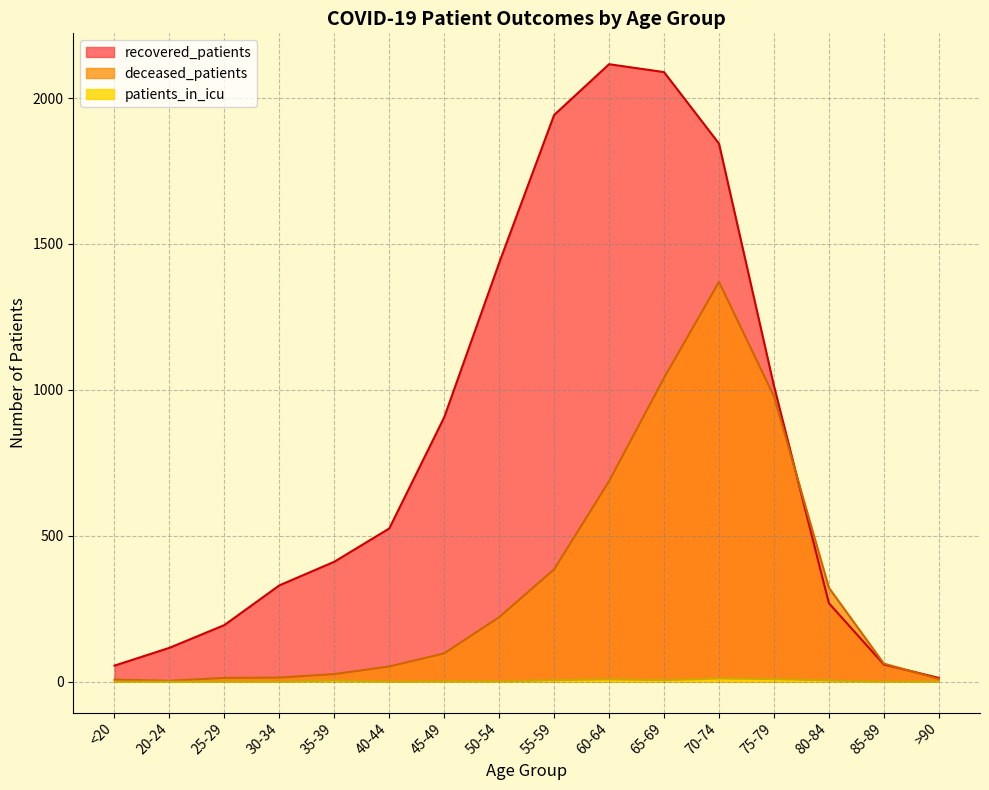

What position from the left is 40-44?

6